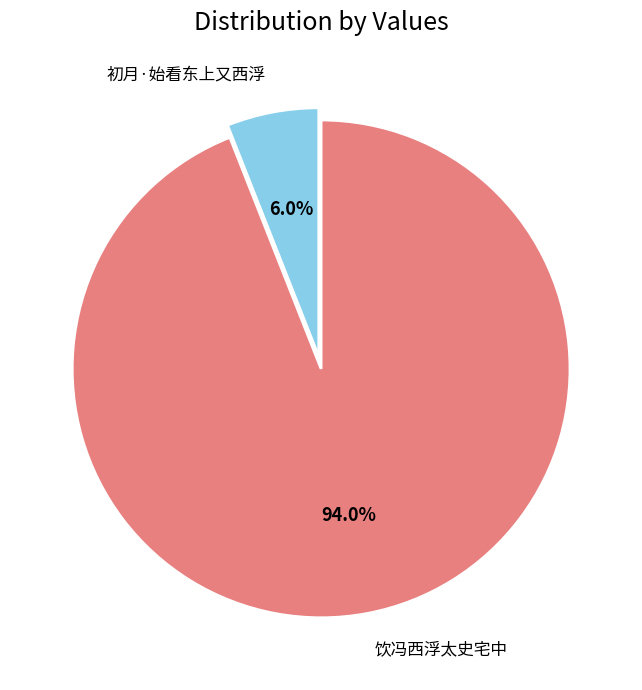

Rank the categories by value from lowest to highest.

初月·始看东上又西浮, 饮冯西浮太史宅中